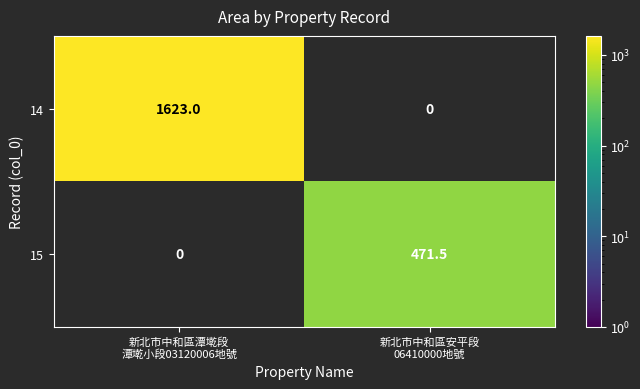

What is the difference between the highest and lowest values at 新北市中和區安平段
06410000地號?

471.5